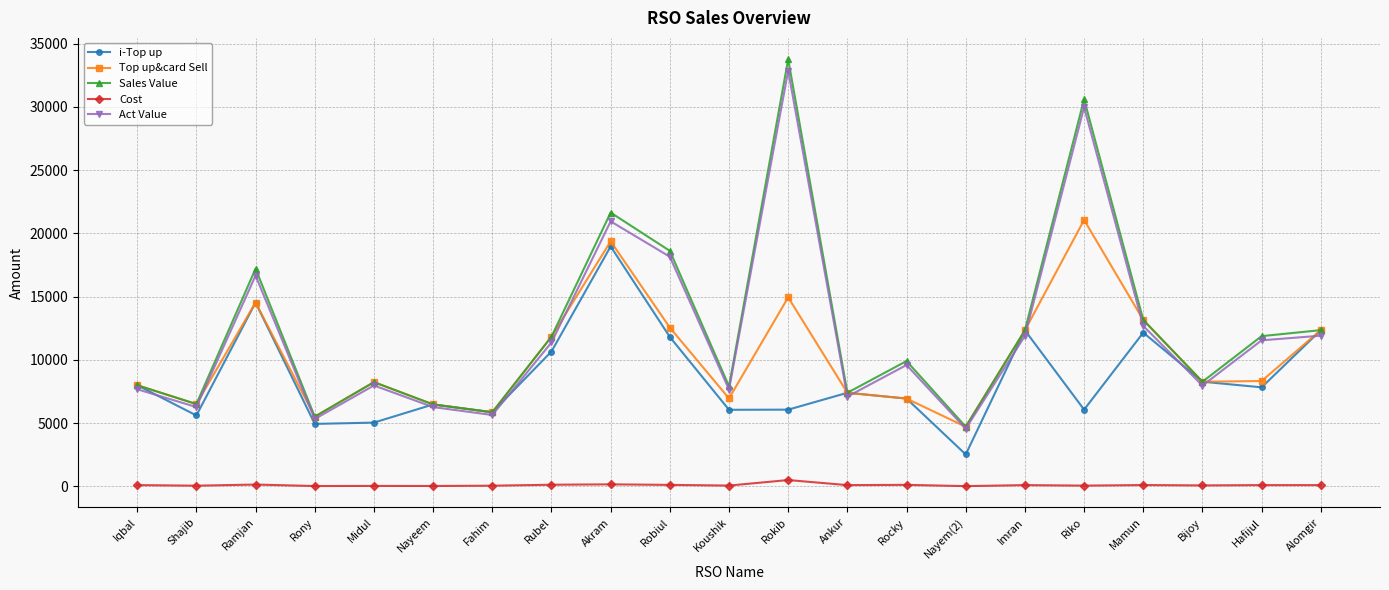

What is the smallest value displayed?

20.0